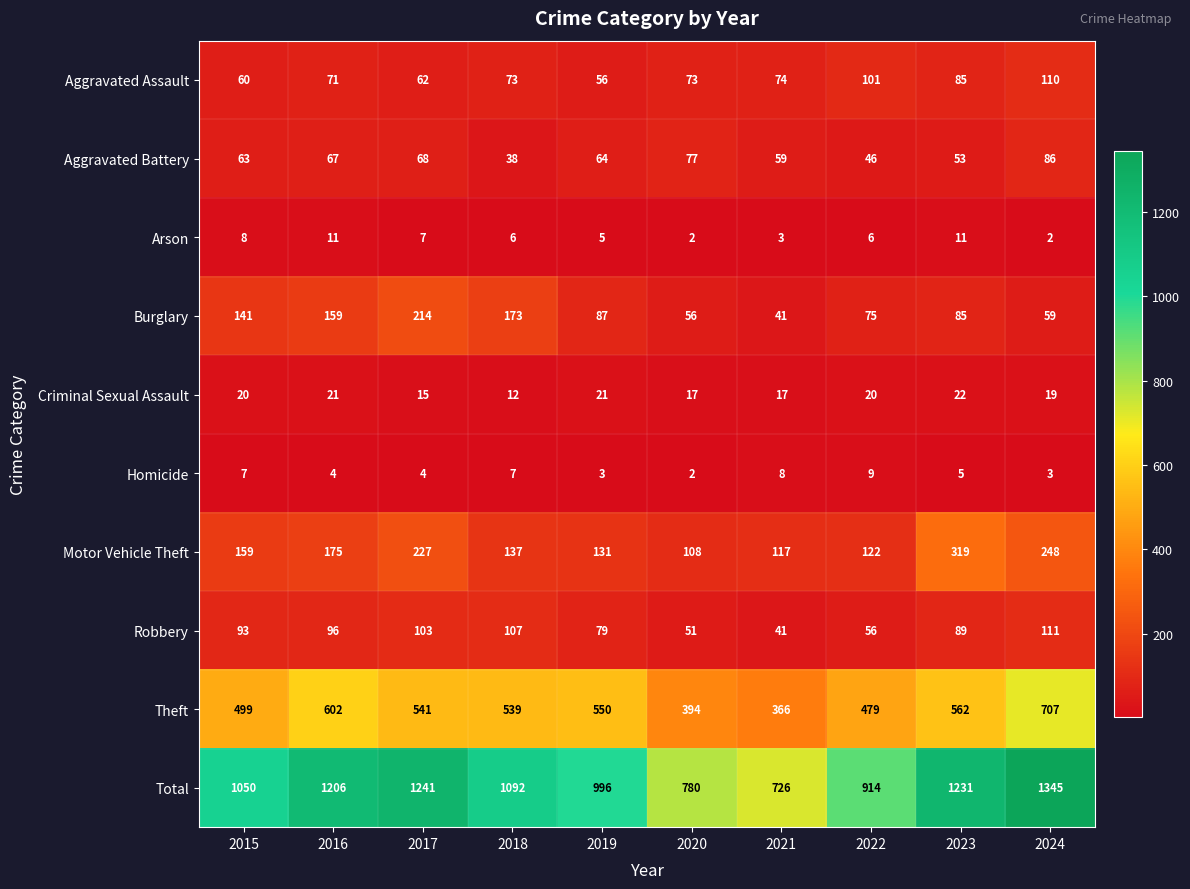

Which series has the largest total across all categories?

Total